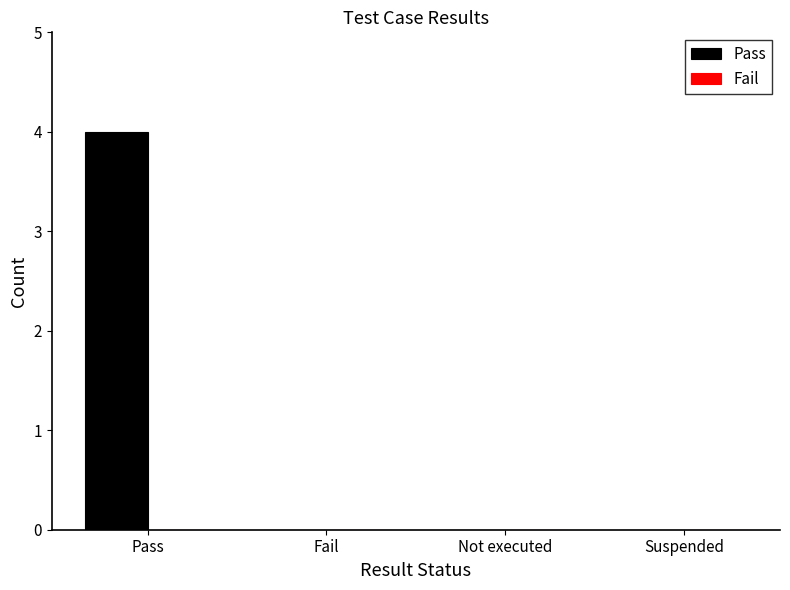

Reading left to right, transcribe all the data shown in this chart.

Pass=4	Fail=0	Not executed=0	Suspended=0